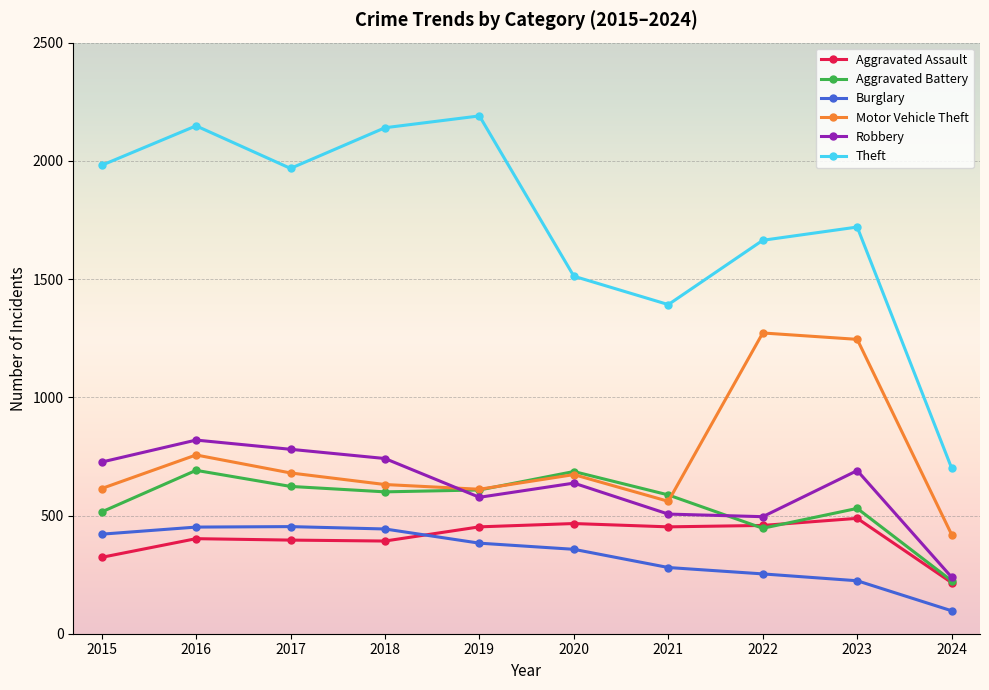

What is the value of the Motor Vehicle Theft point at the 8th from the left?

1272